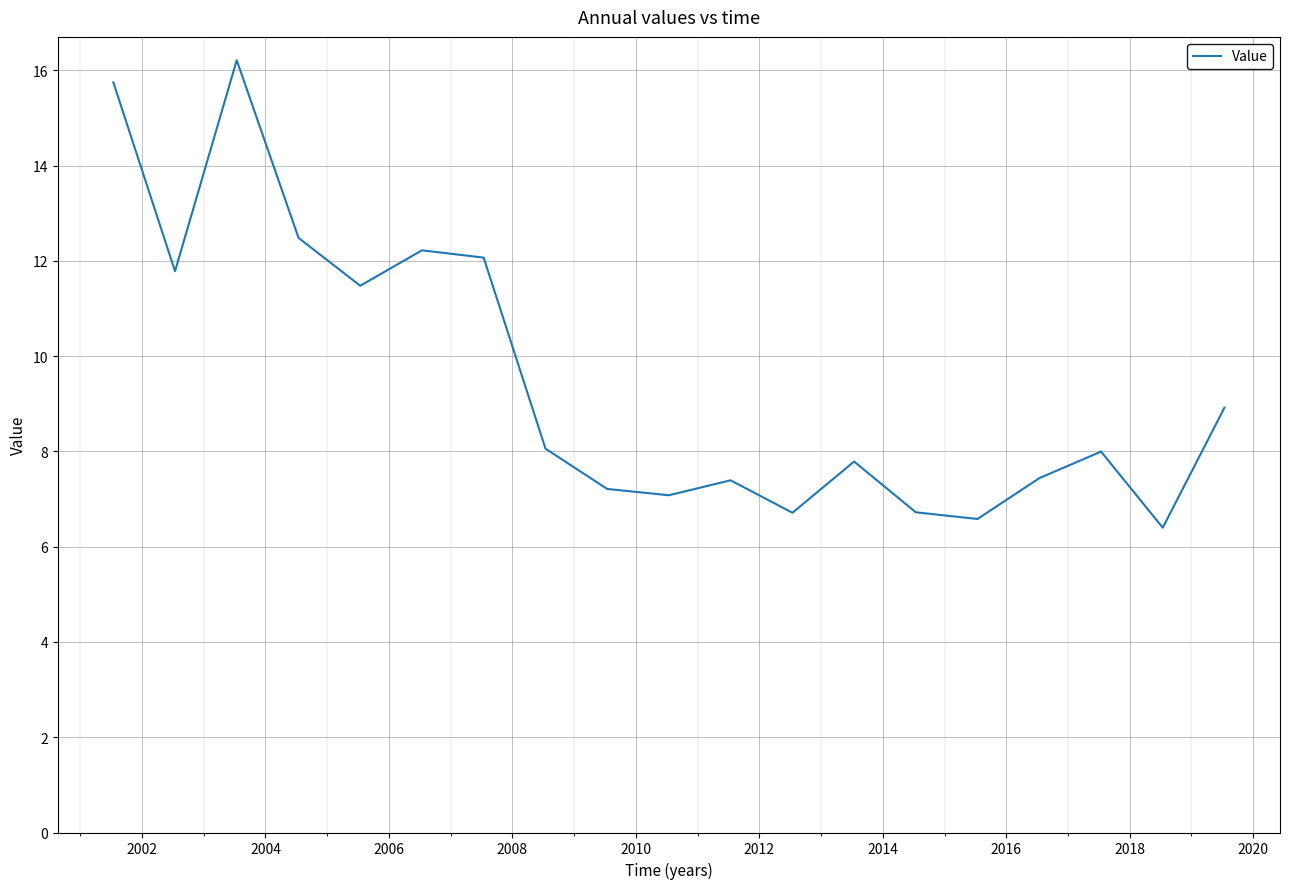

What is the greatest value displayed?

16.2